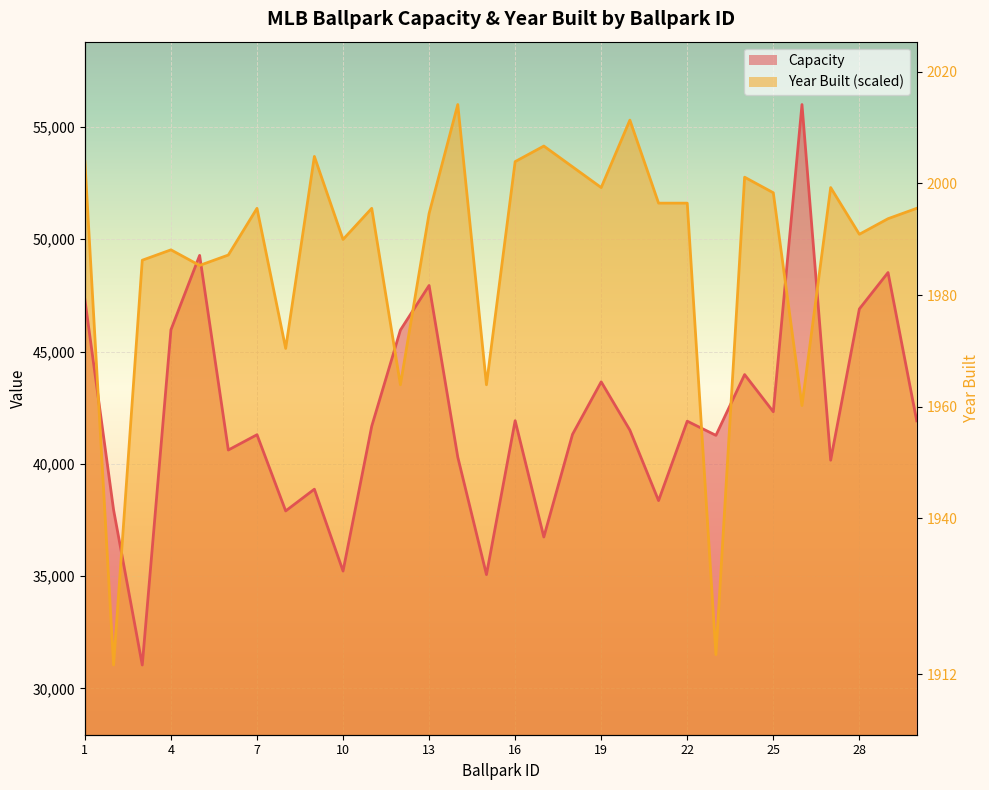

List the series in order of their peak value, highest first.

Capacity, Year_Built